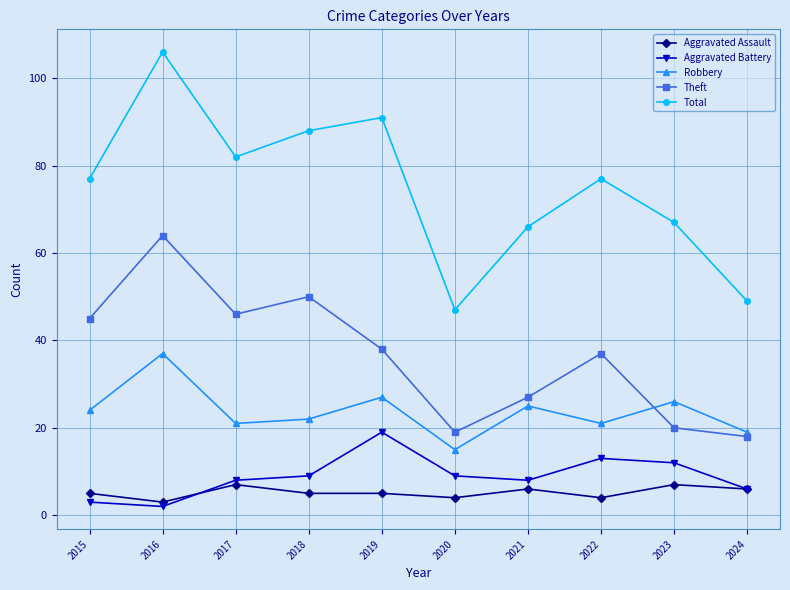

What is the difference between the maximum and minimum values in the Aggravated Battery series?

17